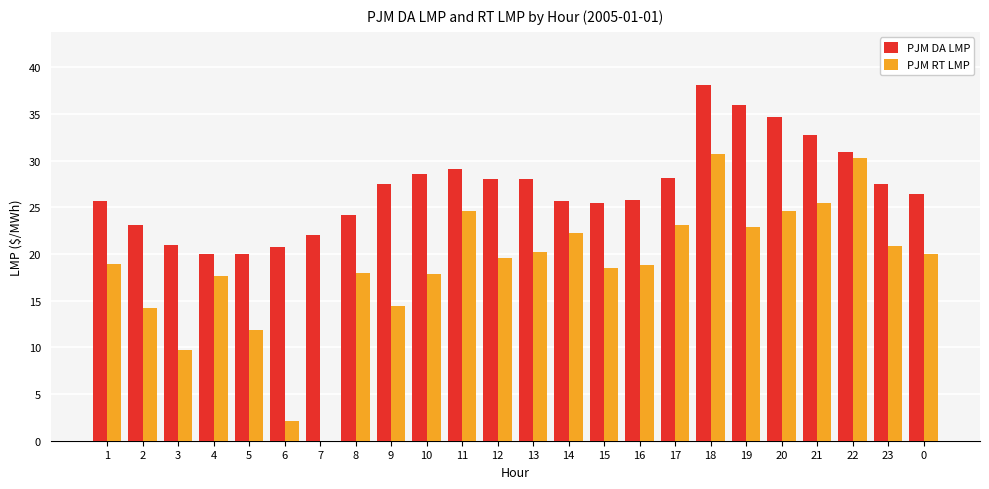

True or false: PJM RT LMP has a value of 32.0 at 13.

False